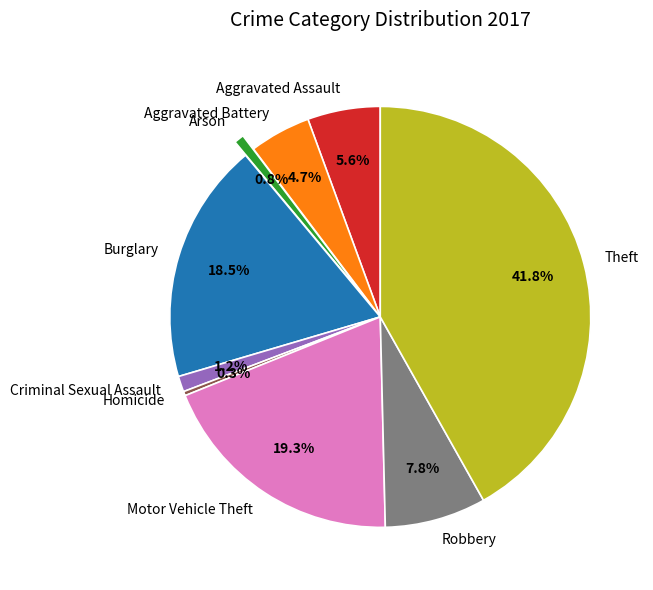

Is there any slice that represents more than half of the pie?

No